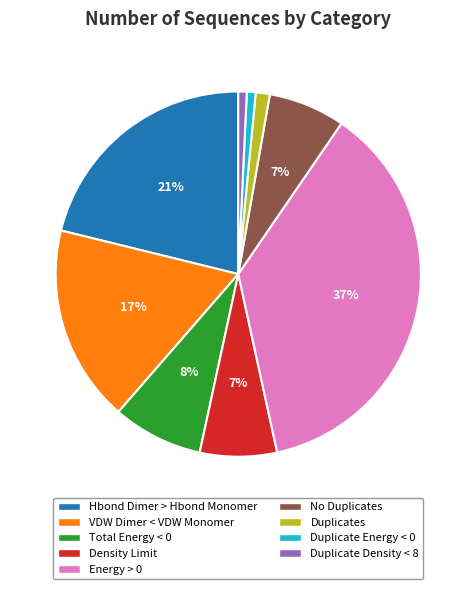

Count the number of slices in the pie.

9